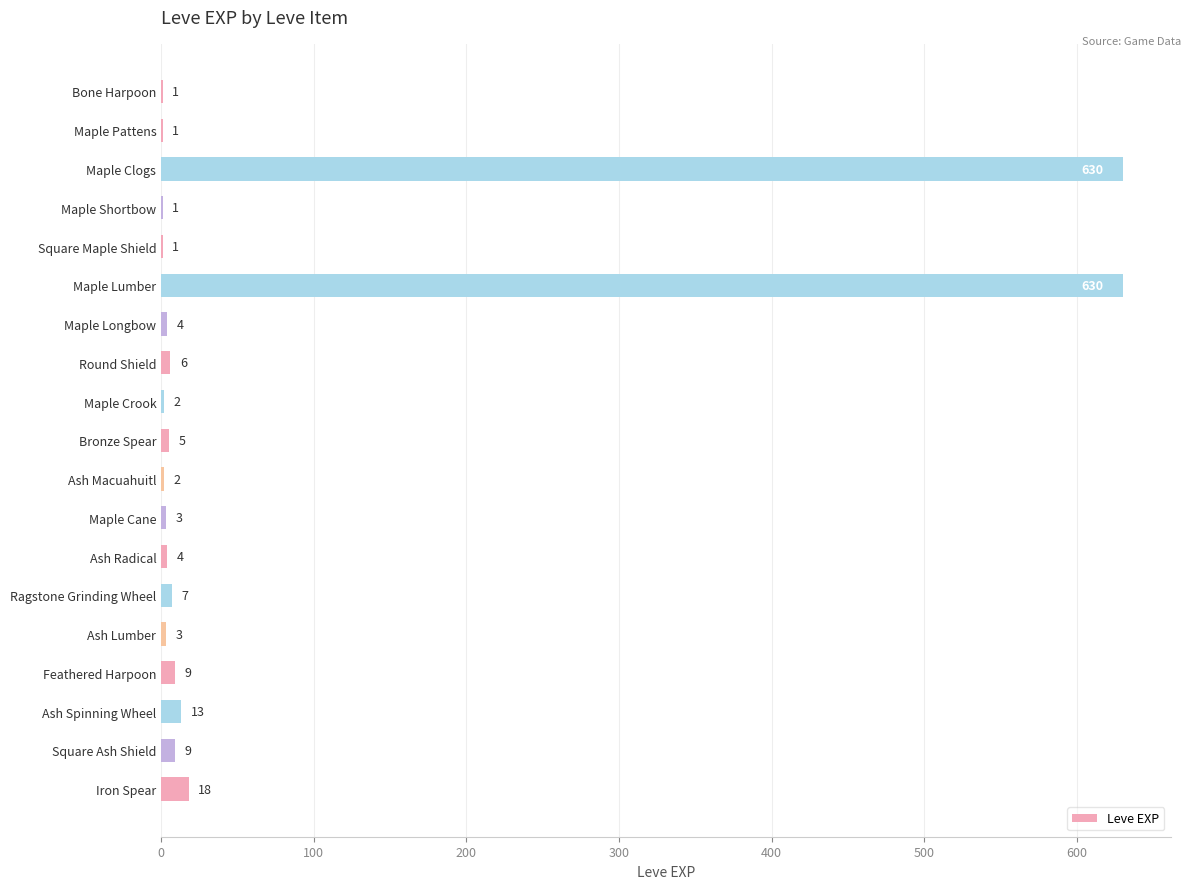

Are the bars horizontal?

Yes